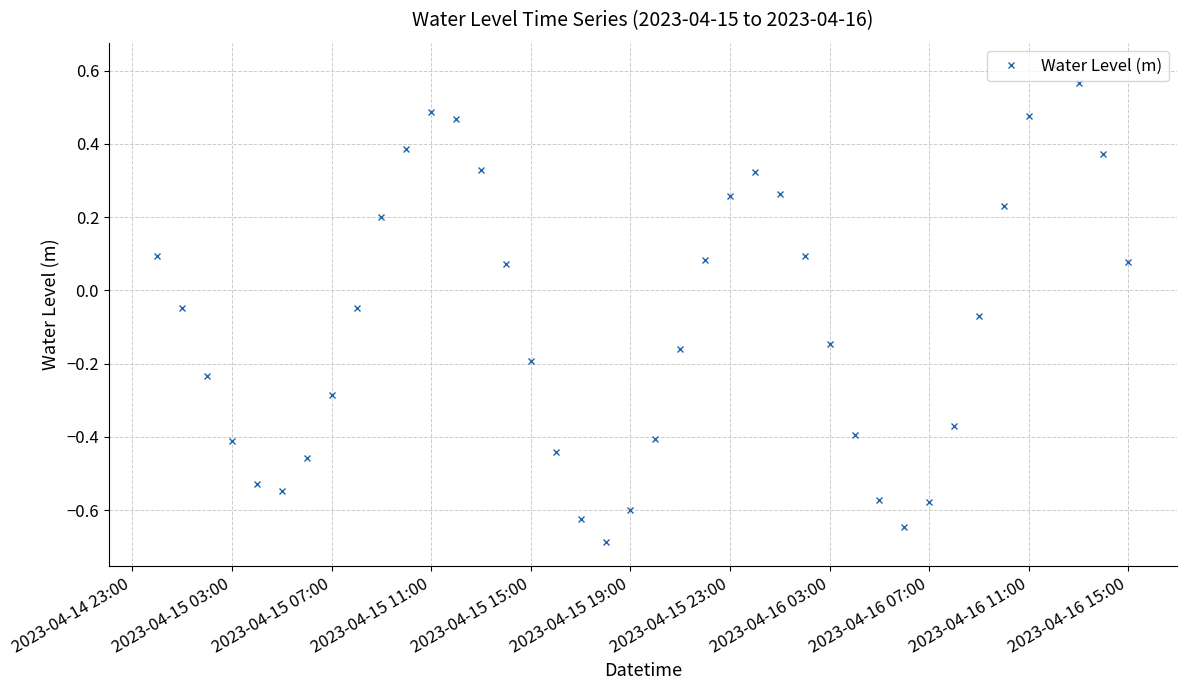

What is the difference between the second highest and second lowest values?

1.2